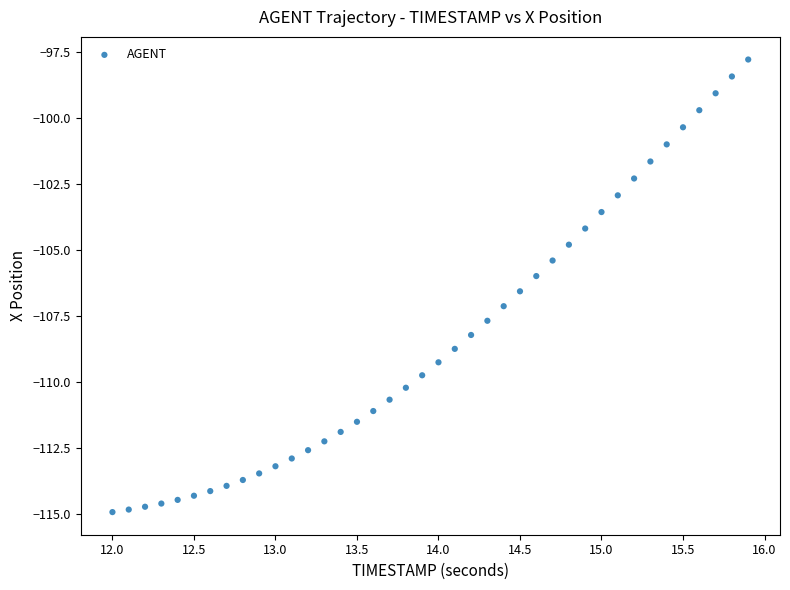

What is the range of Y values (max minus min)?

17.2